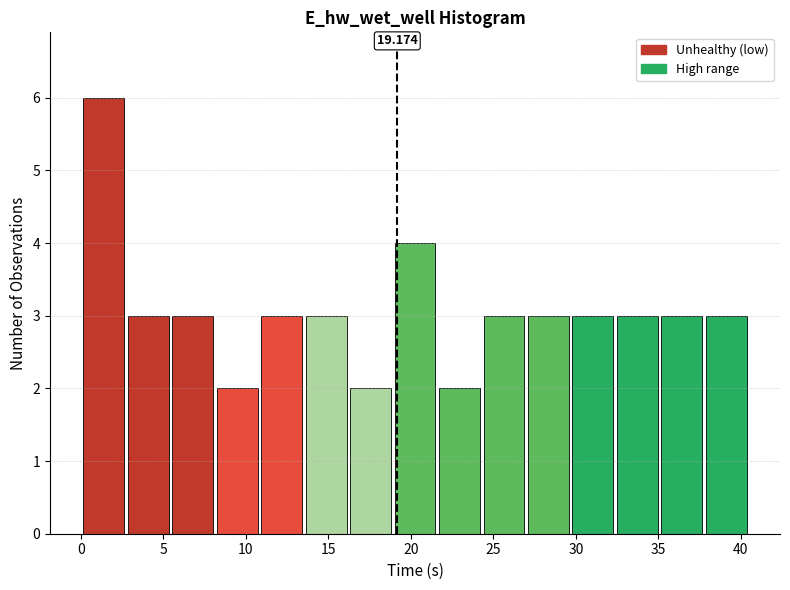

Which range on the x-axis has the tallest bar?

0.0 to 2.5